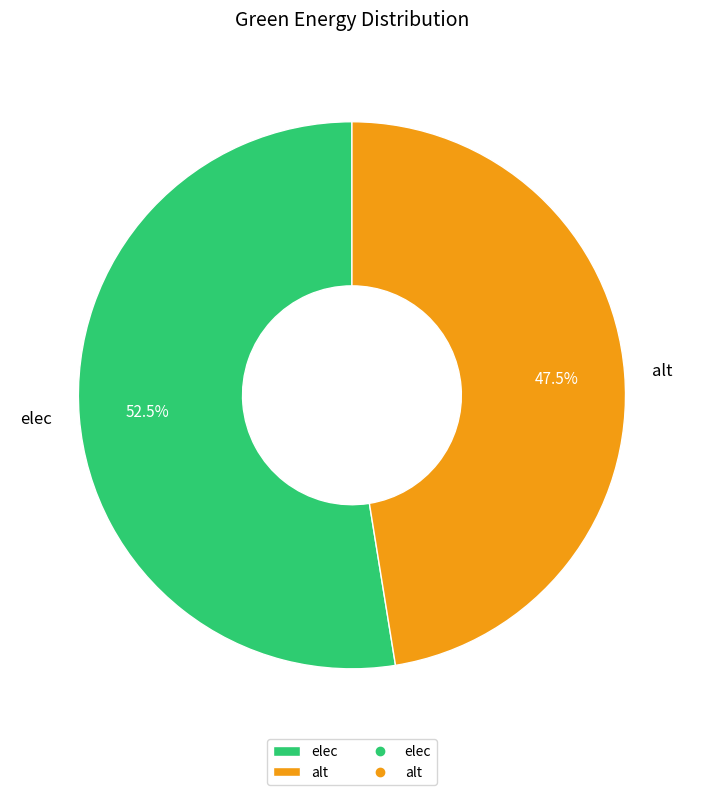

Which category has the smallest portion of the pie?

alt